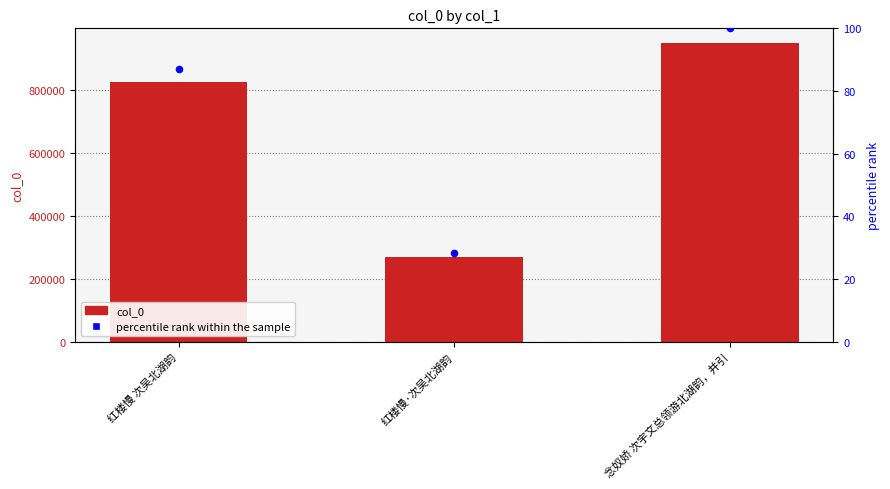

Which series has the largest total across all categories?

col_0